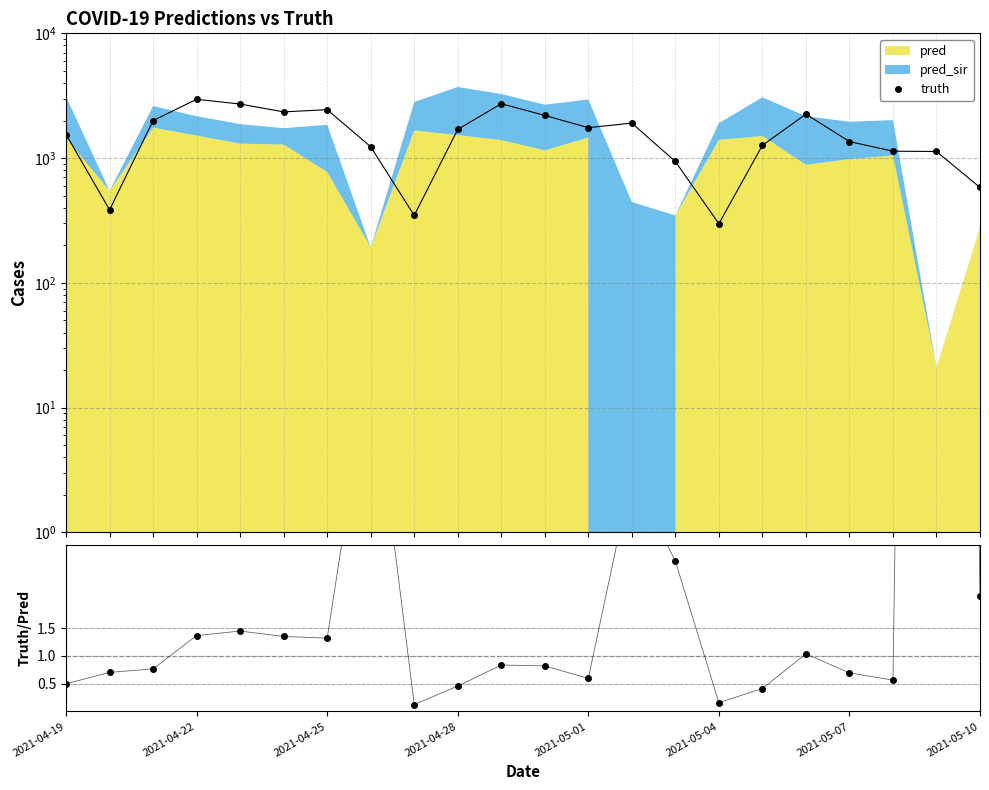

What is the difference between the maximum and second lowest values in the truth/pred series?

53.7